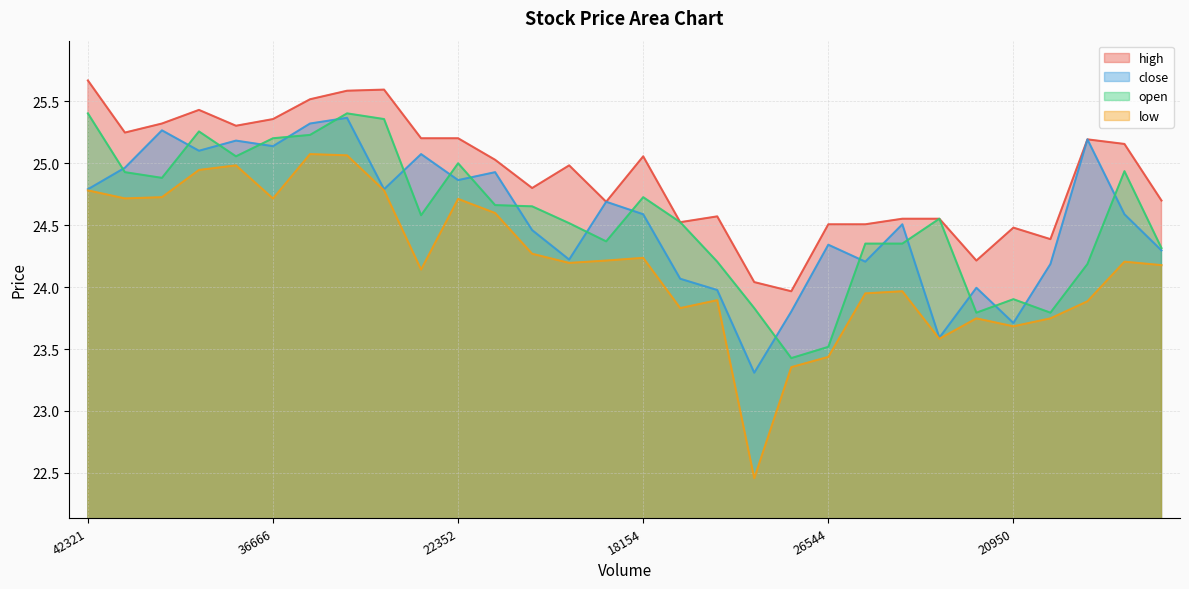

What is the total value across all series at 14366?

97.0